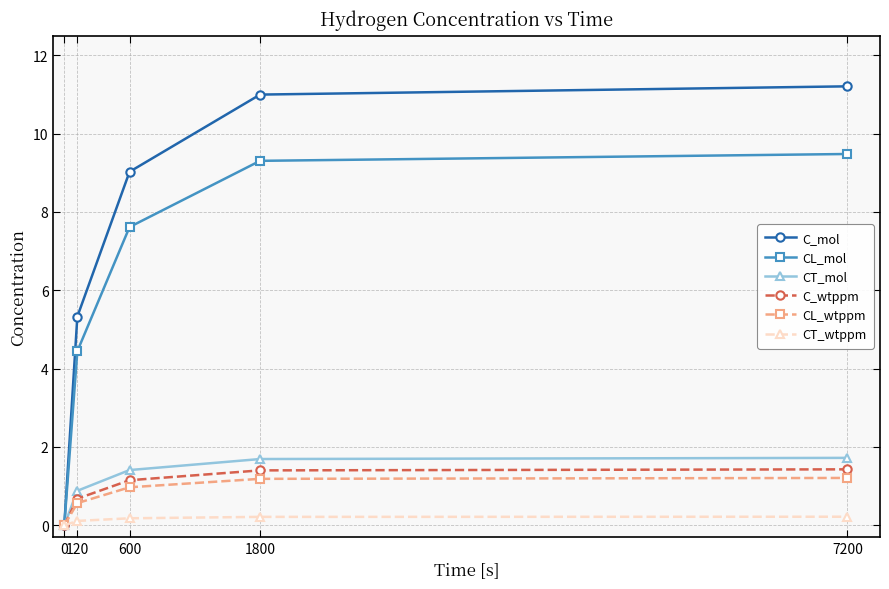

Which series has the largest range (max minus min)?

C_mol